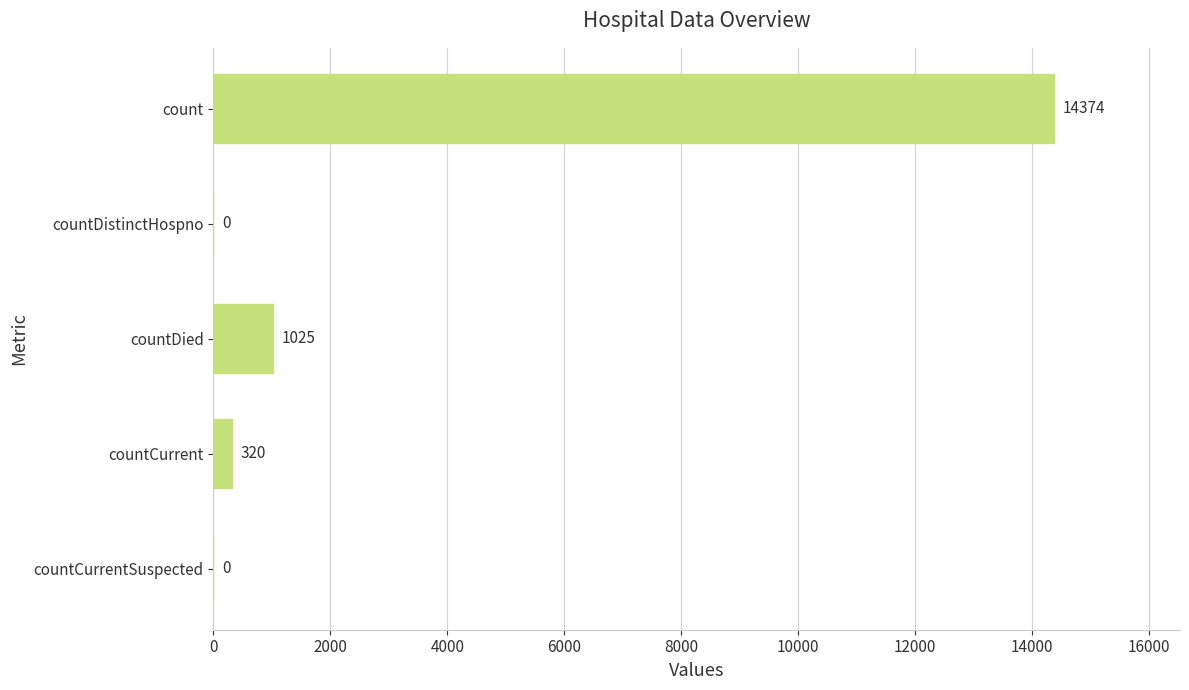

Where is the data nearest to the value 7187?

countDied